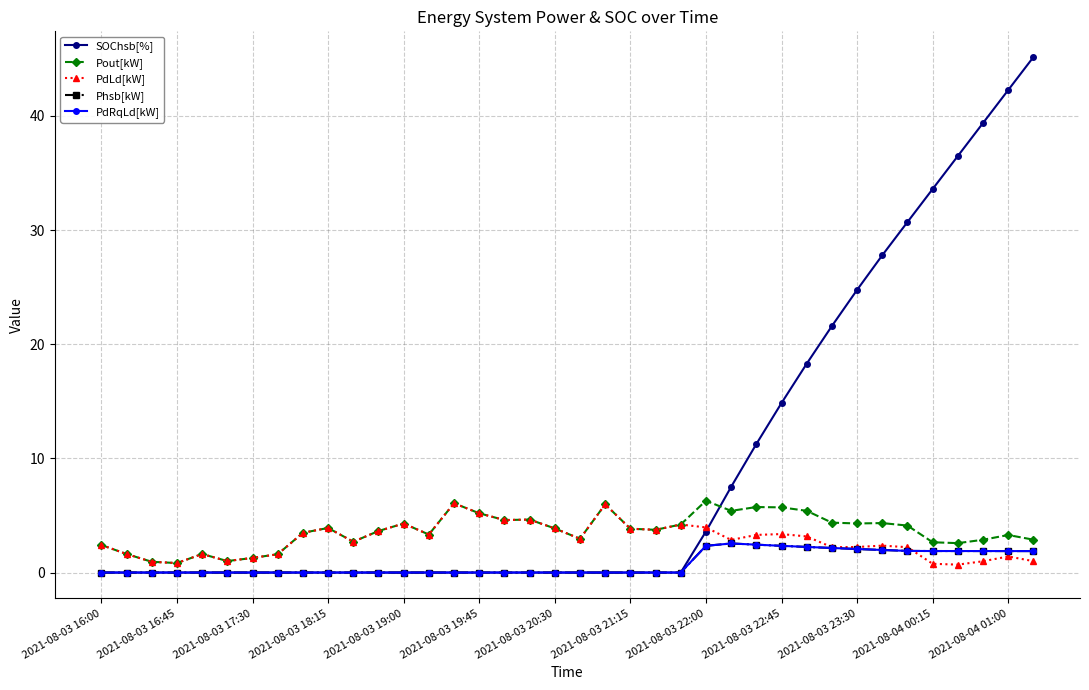

Which series has the largest range (max minus min)?

SOChsb[%]